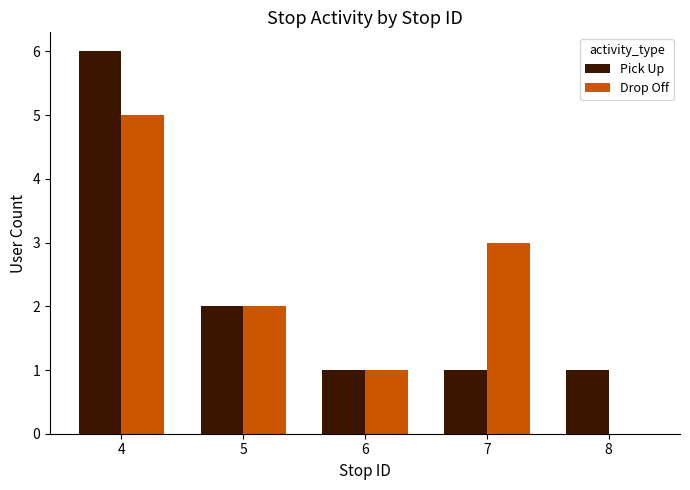

Count the Pick Up values in the range 1 to 2.

4